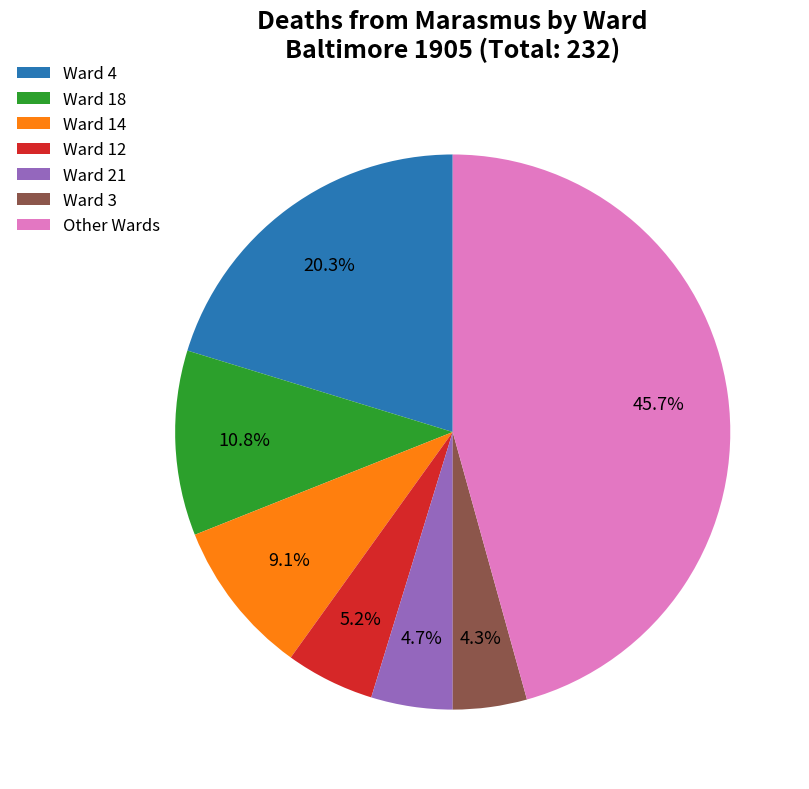

What is the total percentage of Ward 3 and Ward 14?

13.4%